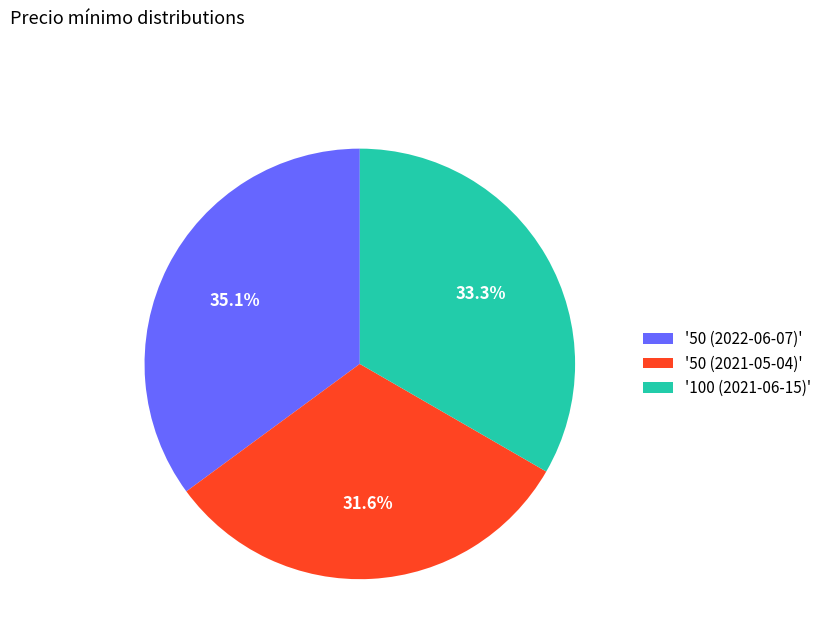

Do '100 (2021-06-15)' and '50 (2022-06-07)' together represent more than half of the pie?

Yes